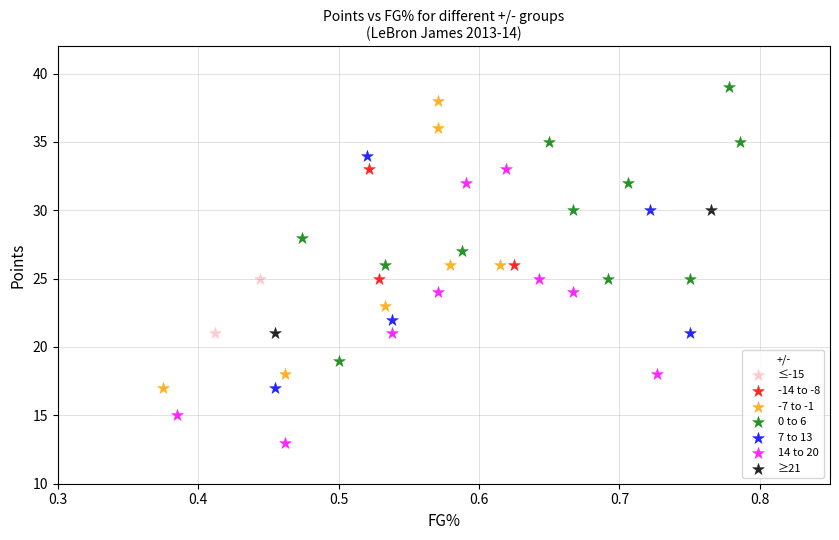

Which series reaches the minimum Y coordinate?

14 to 20